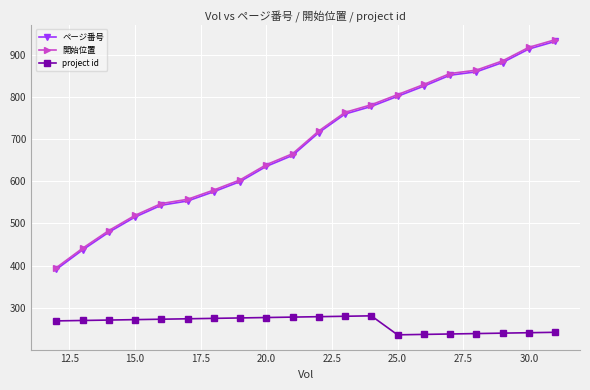

What is the lowest value of the ページ番号 series?

391